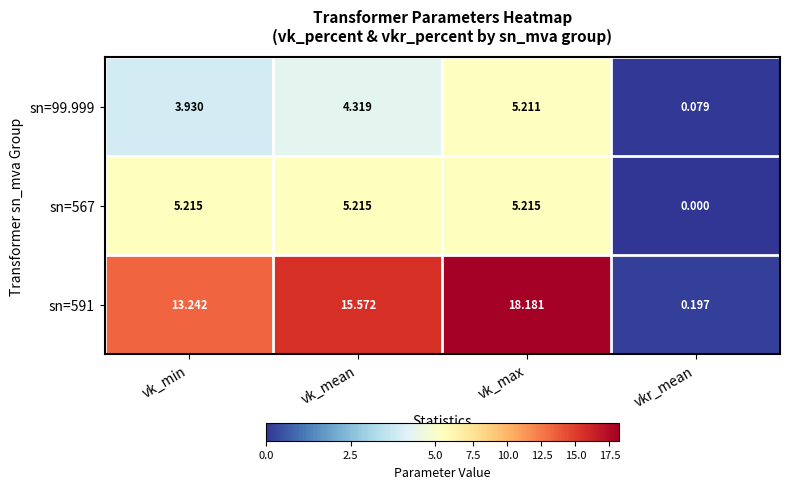

Where does the sn=99.999 series first go above 4?

vk_mean